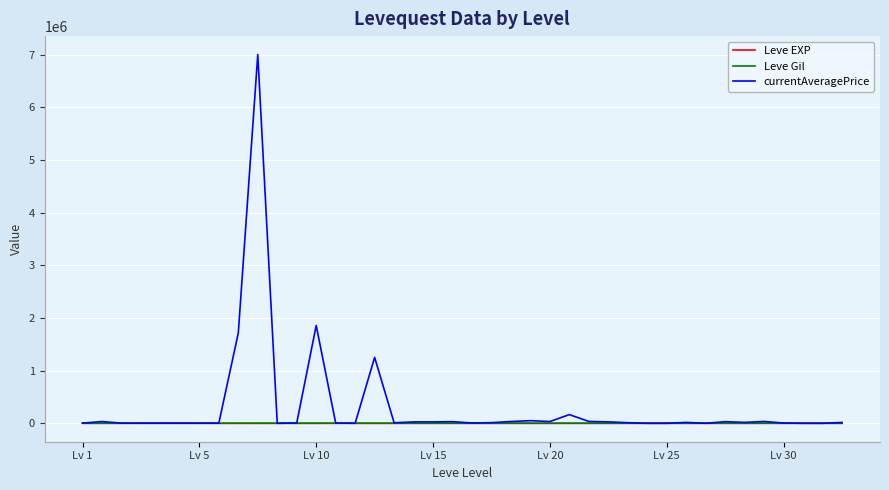

What is the greatest value displayed?

7000202